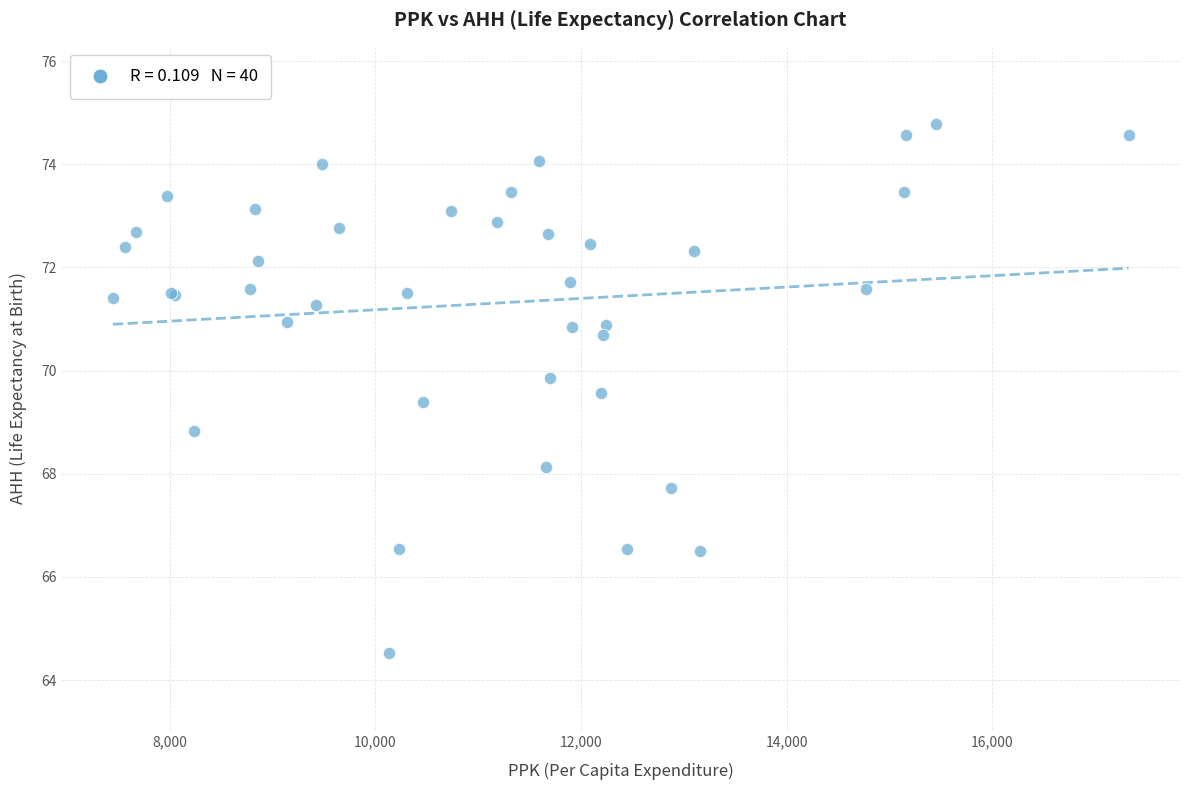

What Y value in the scatter plot is closest to 69?

68.8